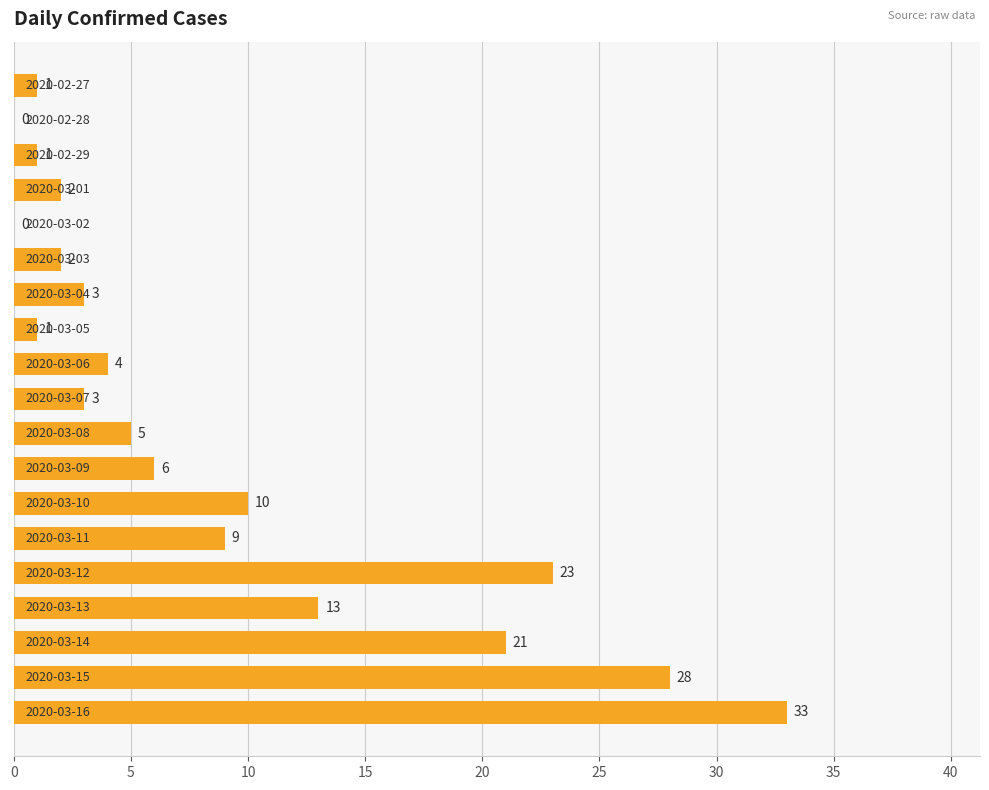

What is the sum of all values?

165